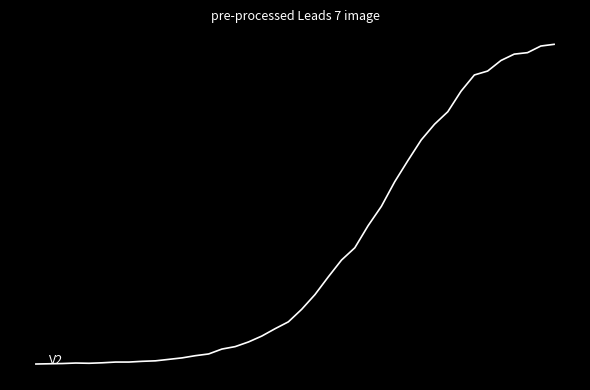

What is the maximum value shown in the chart?

1317